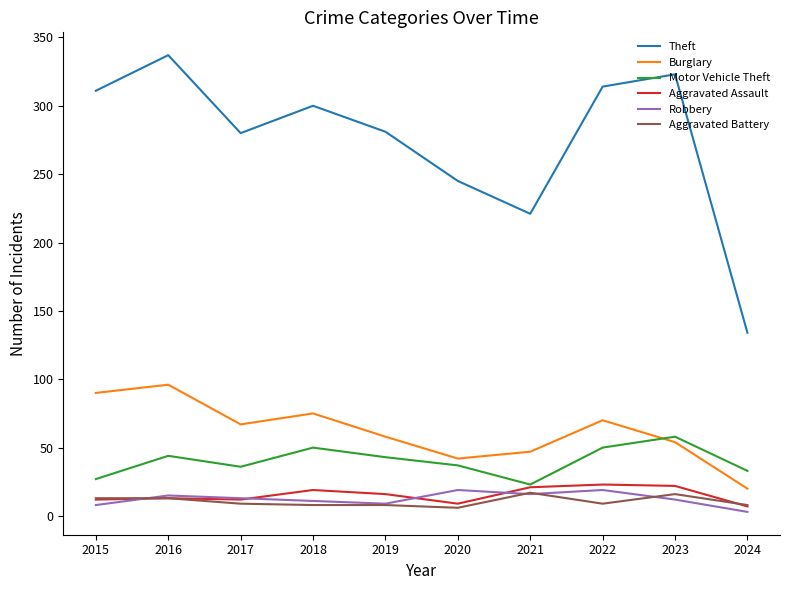

What is the greatest value displayed?

337